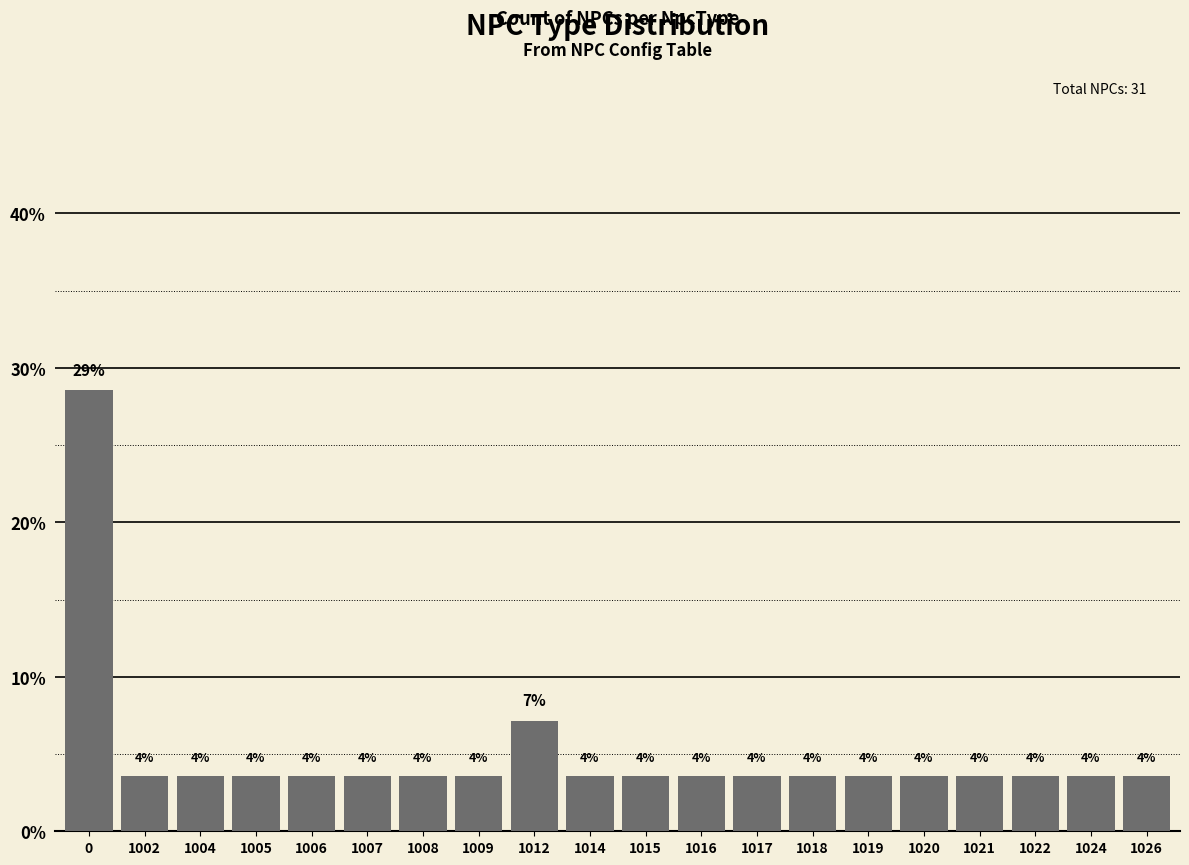

Does the chart contain any negative values?

No